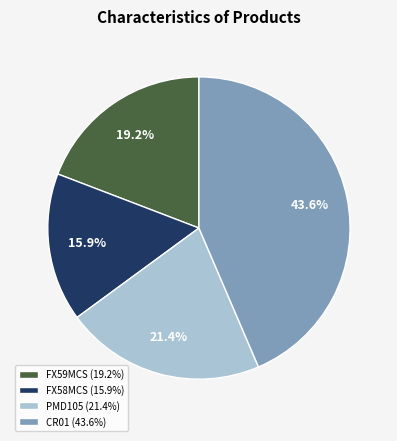

To the nearest percent, what percentage of the pie is PMD105?

21%